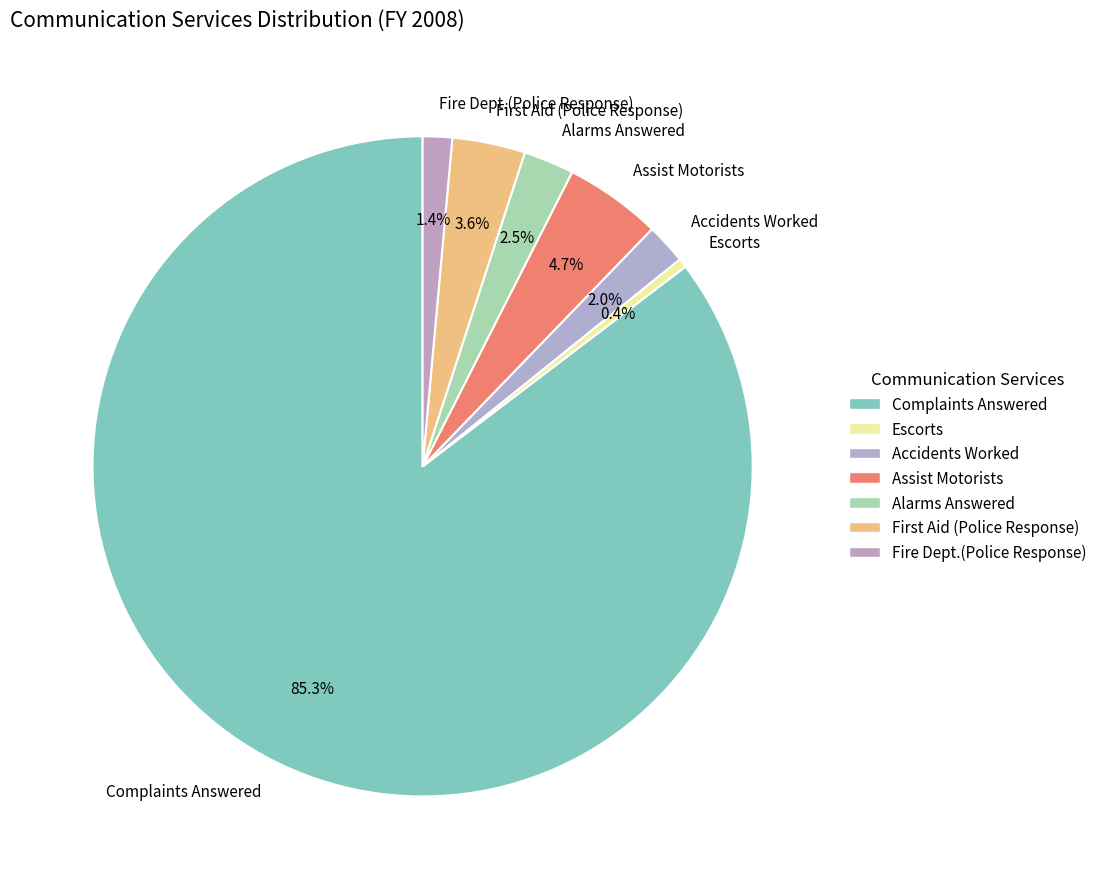

Is Complaints Answered the majority of the pie?

Yes